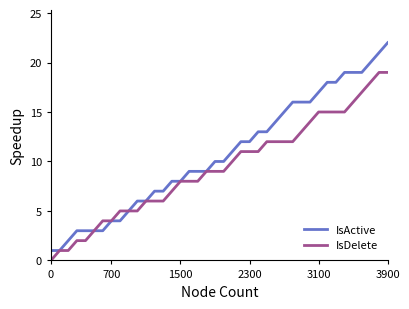

Which series has the largest total across all categories?

IsActive